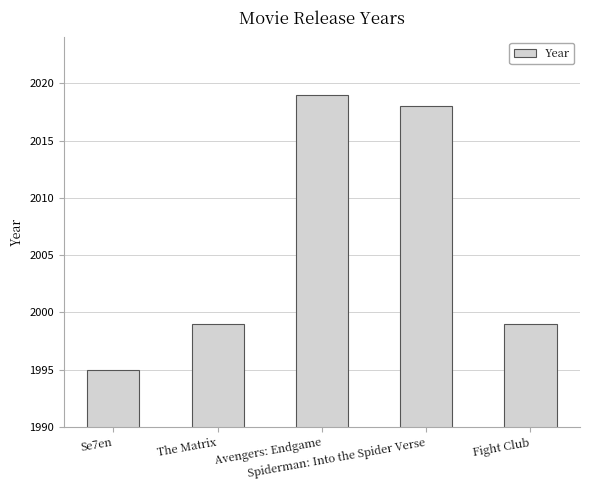

Reading left to right, list all the values displayed in this chart.

1995	1999	2019	2018	1999